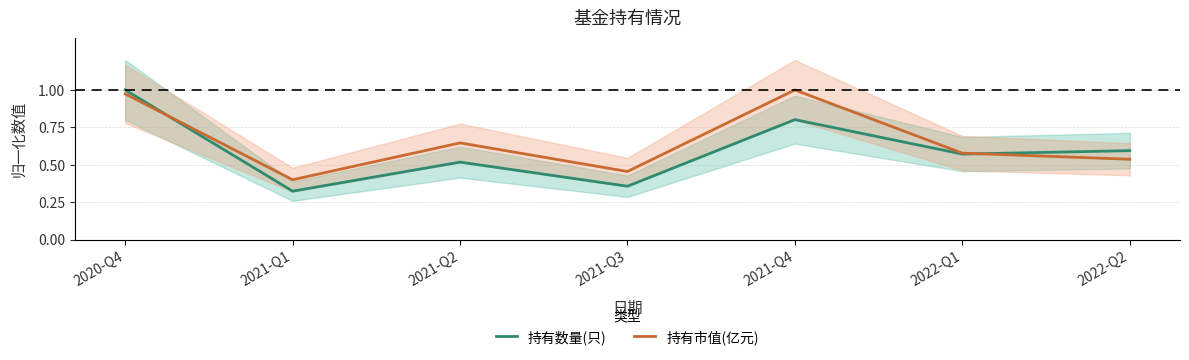

Which series changed the most between 2020-Q4 and 2021-Q1?

持有数量(只)